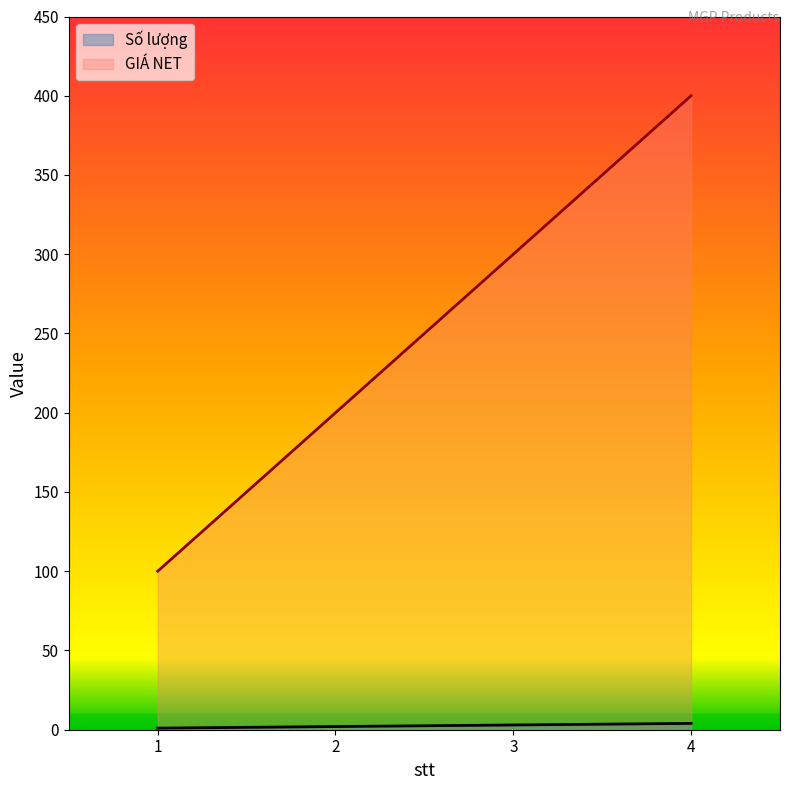

Is it true that GIÁ NET equals 300 at 3?

True